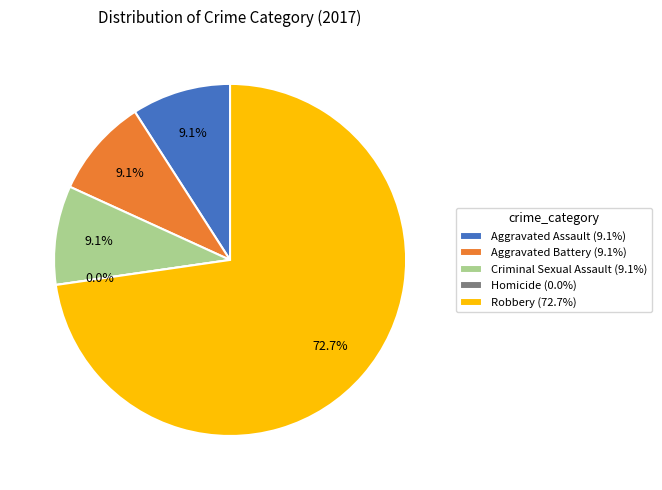

What percentage is the Aggravated Battery slice, to the nearest percent?

9%